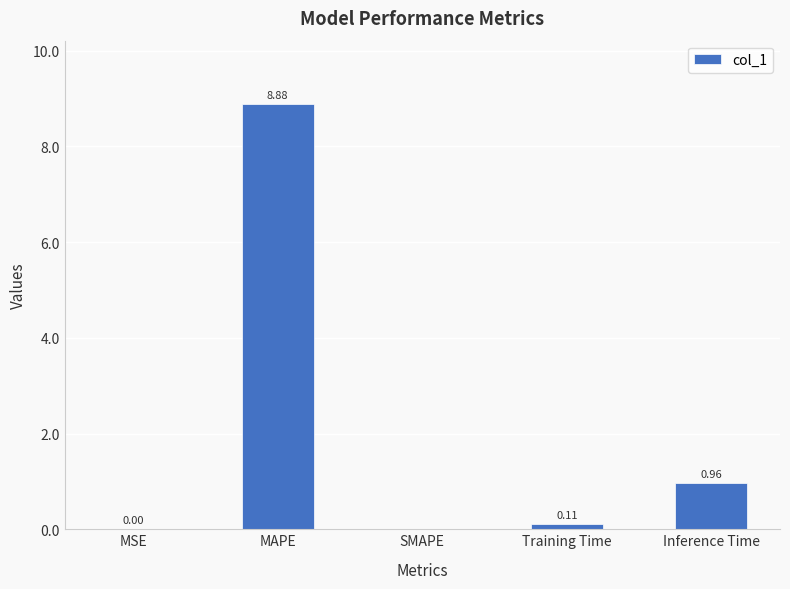

What value does the data have at MAPE?

8.9